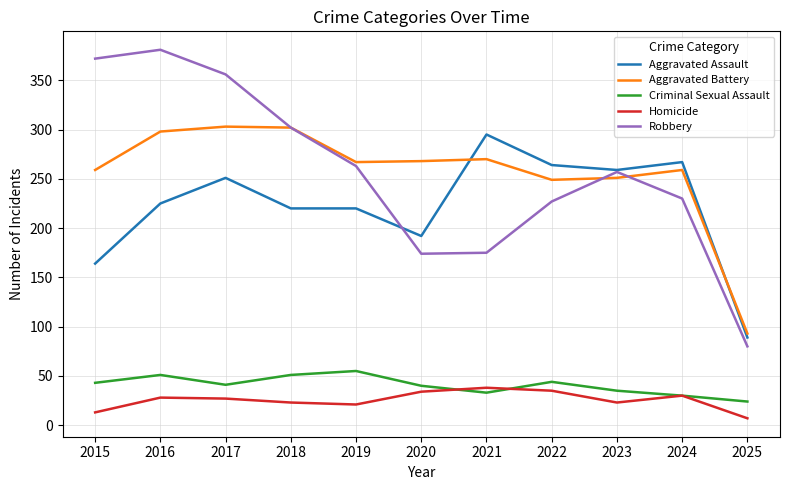

True or false: Robbery and Criminal Sexual Assault intersect in this chart.

False